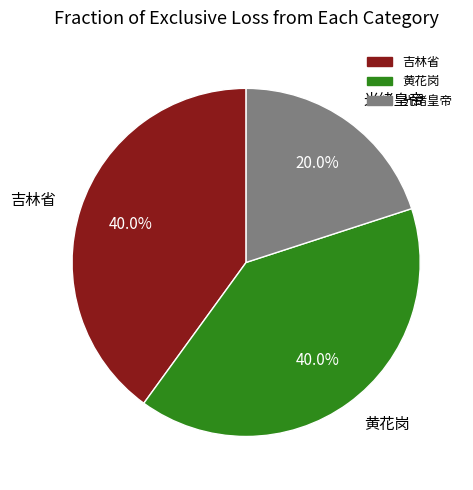

Is it true that 吉林省 is 40% of the pie?

True